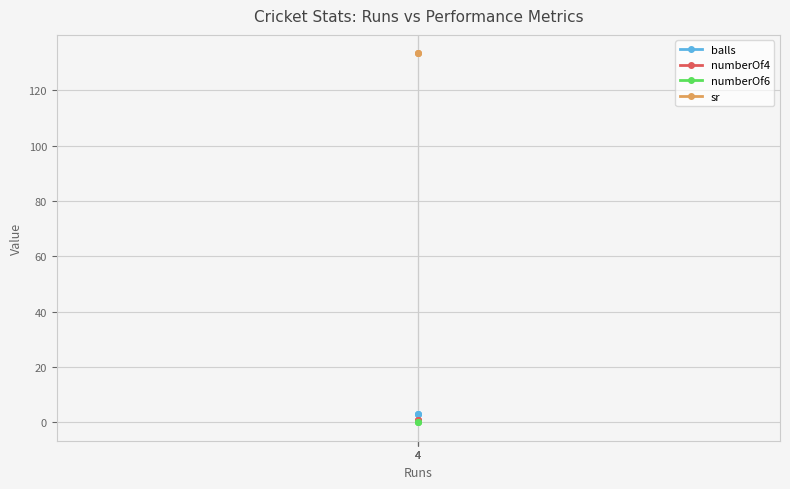

What are all the series names shown in the legend?

balls, numberOf4, numberOf6, sr